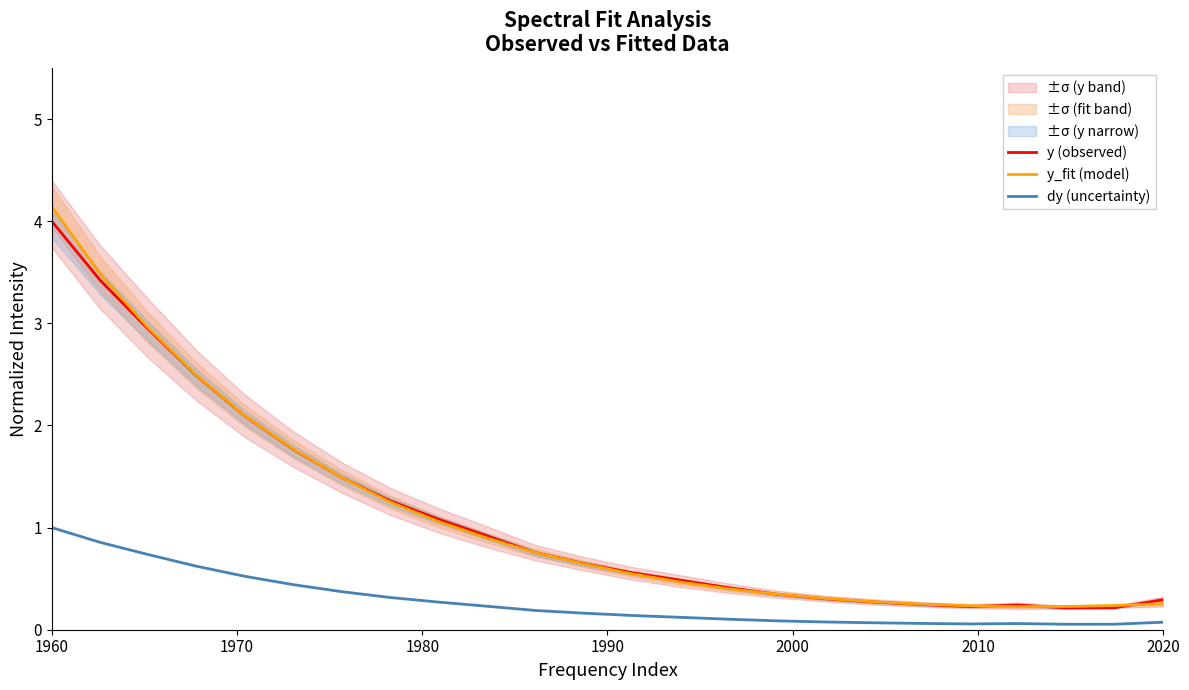

The value of y_fit (model) at 1960 is 6.1. True or false?

False